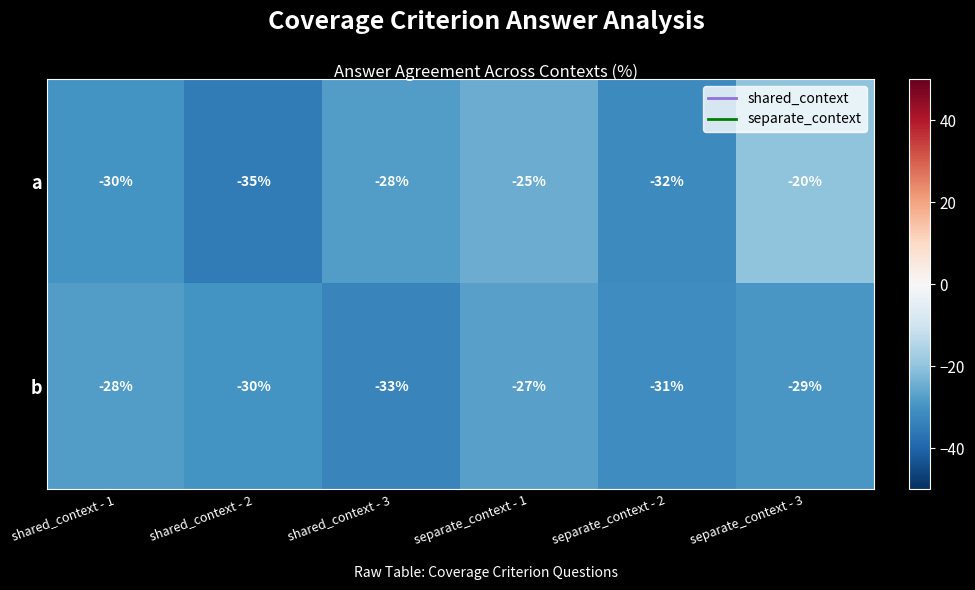

Which category has the highest value across all series?

separate_context - 3